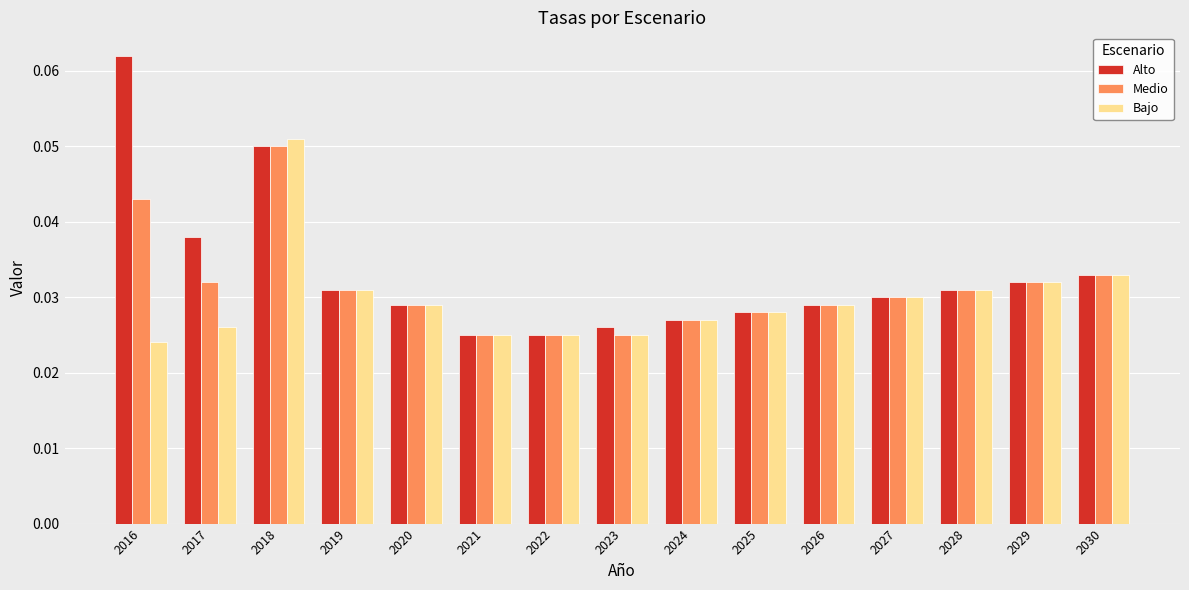

At 2016, list the series in order from smallest to largest.

Bajo, Medio, Alto